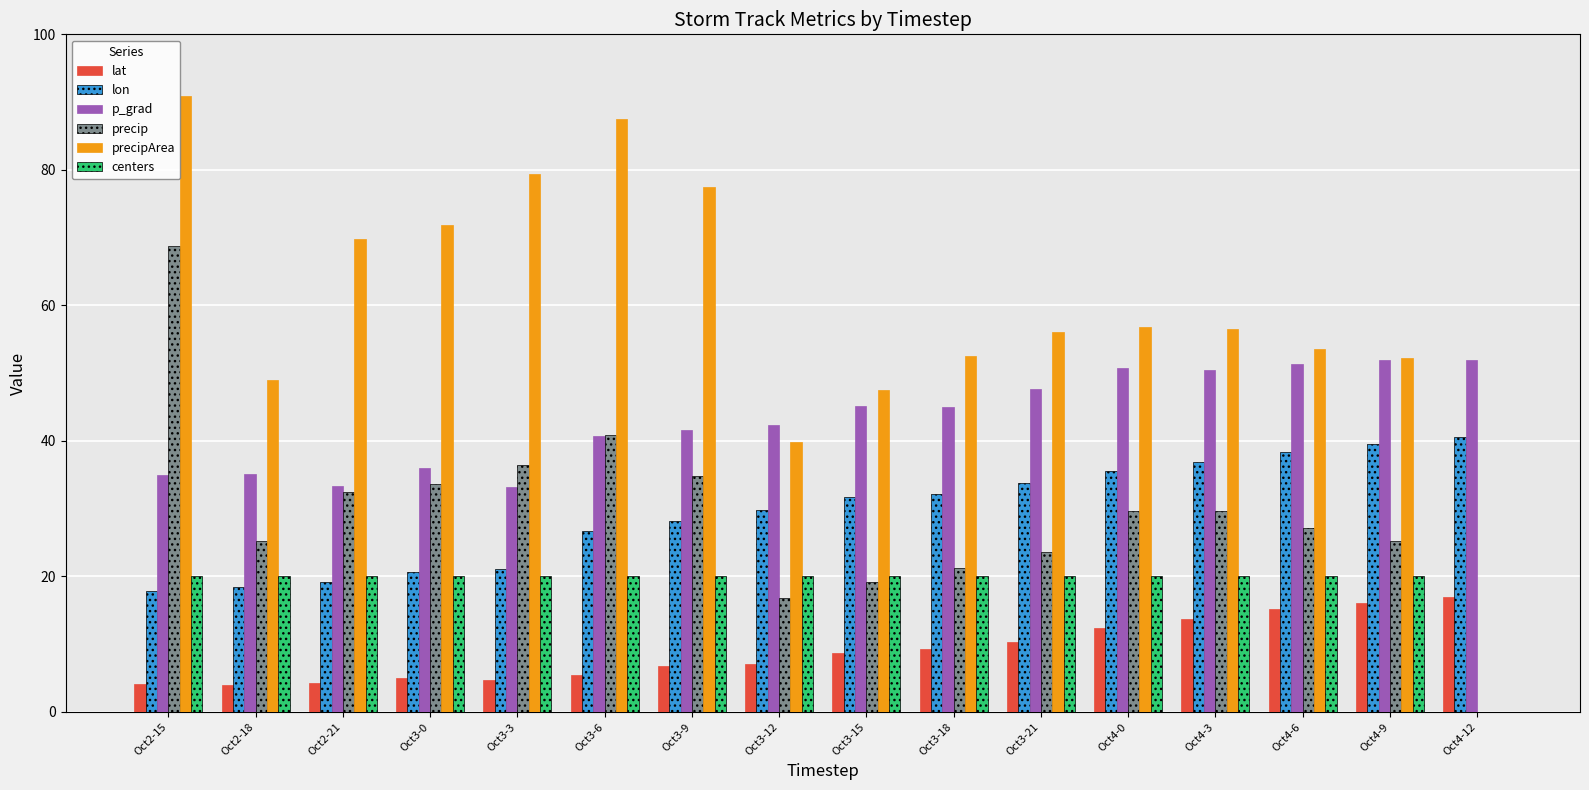

Which series changed the most between Oct3-6 and Oct4-9?

precipArea